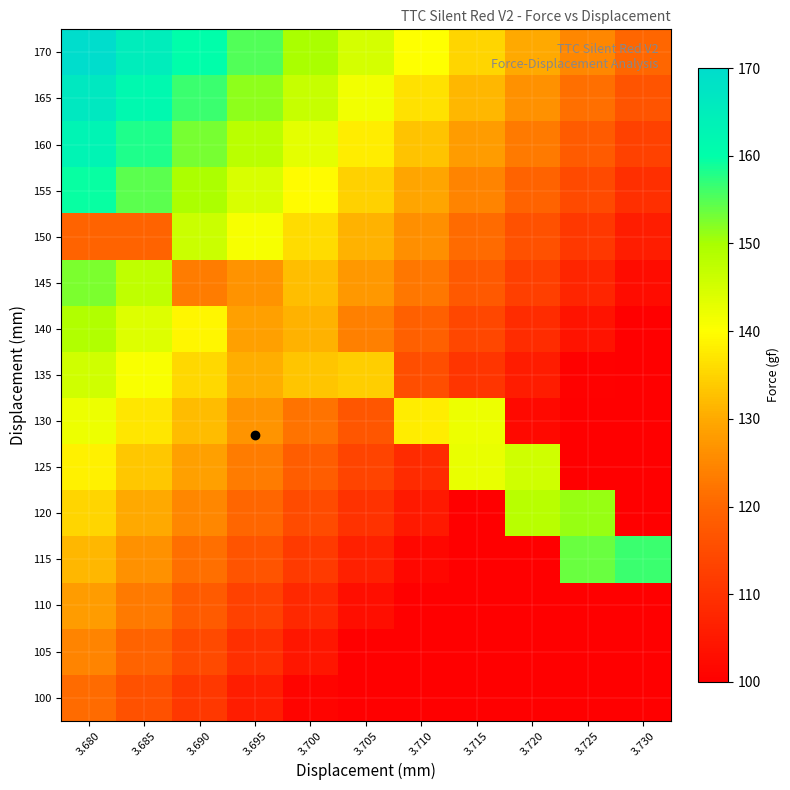

What is the spread (max minus min) of values at 3.720?

67.2